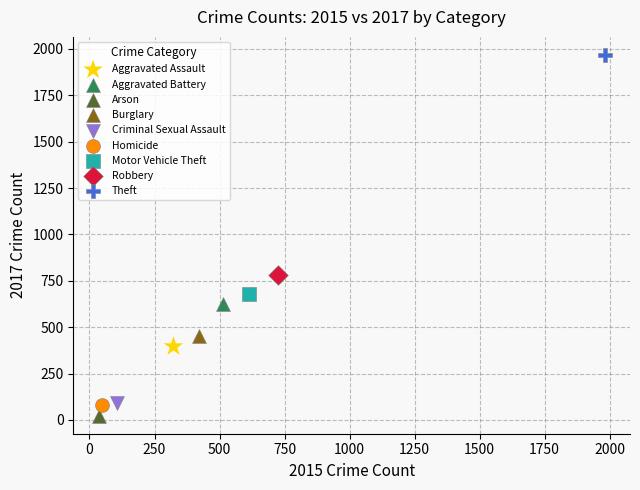

What are all the series names shown in the legend?

Aggravated Assault, Aggravated Battery, Arson, Burglary, Criminal Sexual Assault, Homicide, Motor Vehicle Theft, Robbery, Theft